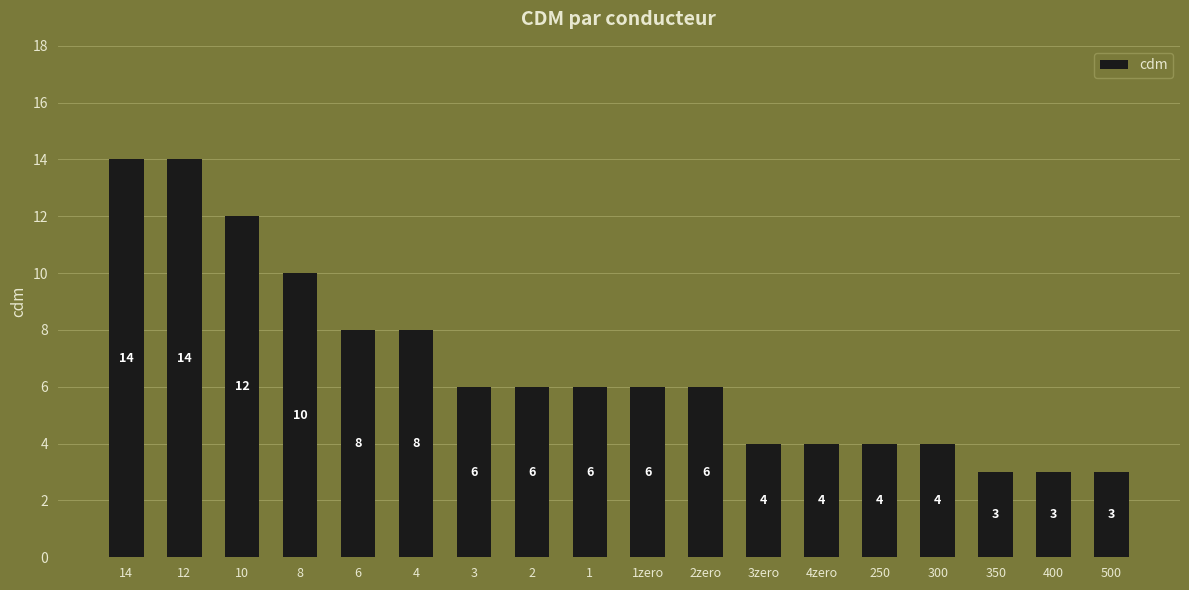

How many data points does each series have?

18